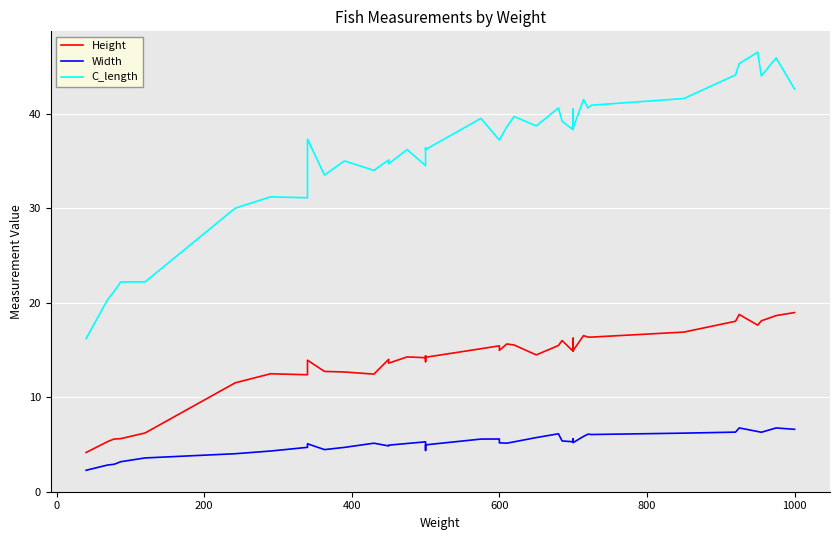

True or false: Height and Width intersect in this chart.

False